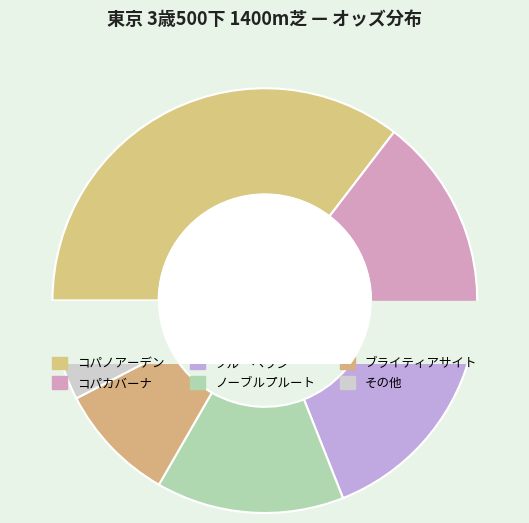

Does ブルーヘヴン represent more than half of the total?

No